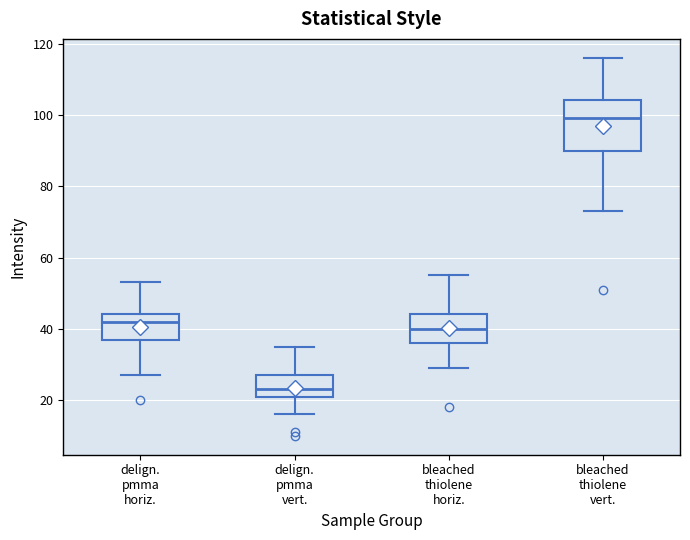

Reading left to right, transcribe this box plot: for each box, give where its median line is, the range the box spans, and where its two whiskers end, as read against the y-axis. The values are not printed on the chart, so give them approximately, as read against the axis.

delign. pmma horiz.: median 42, box 36 to 44, whiskers 28 to 54
delign. pmma vert.: median 24, box 20 to 28, whiskers 16 to 36
bleached thiolene horiz.: median 40, box 36 to 44, whiskers 30 to 56
bleached thiolene vert.: median 100, box 90 to 104, whiskers 74 to 116